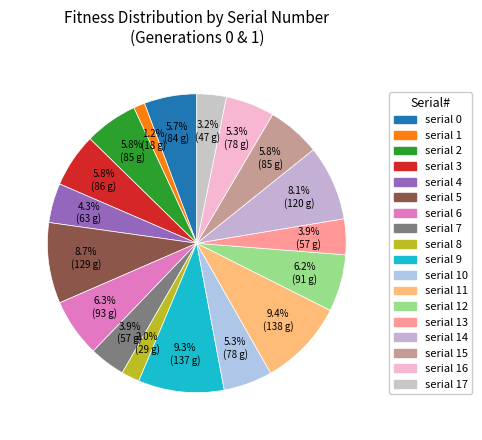

Rank the categories by value from highest to lowest.

11, 9, 5, 14, 6, 12, 3, 2, 15, 0, 10, 16, 4, 7, 13, 17, 8, 1